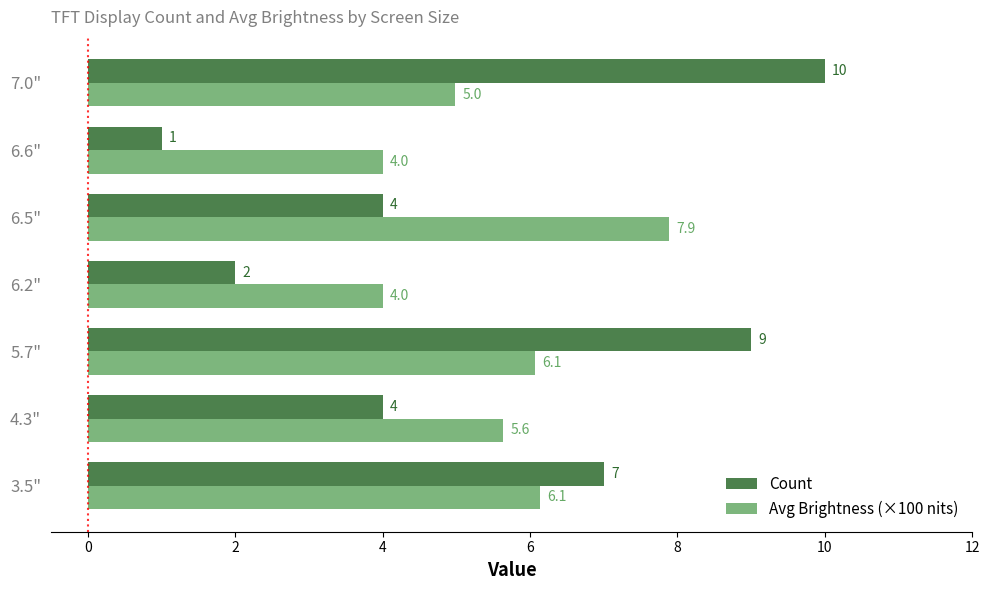

Which label corresponds to the smallest value in the chart?

6.6"